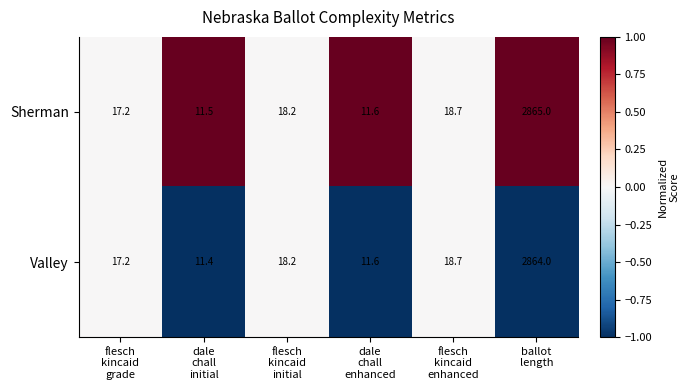

Which series has the largest range (max minus min)?

Sherman